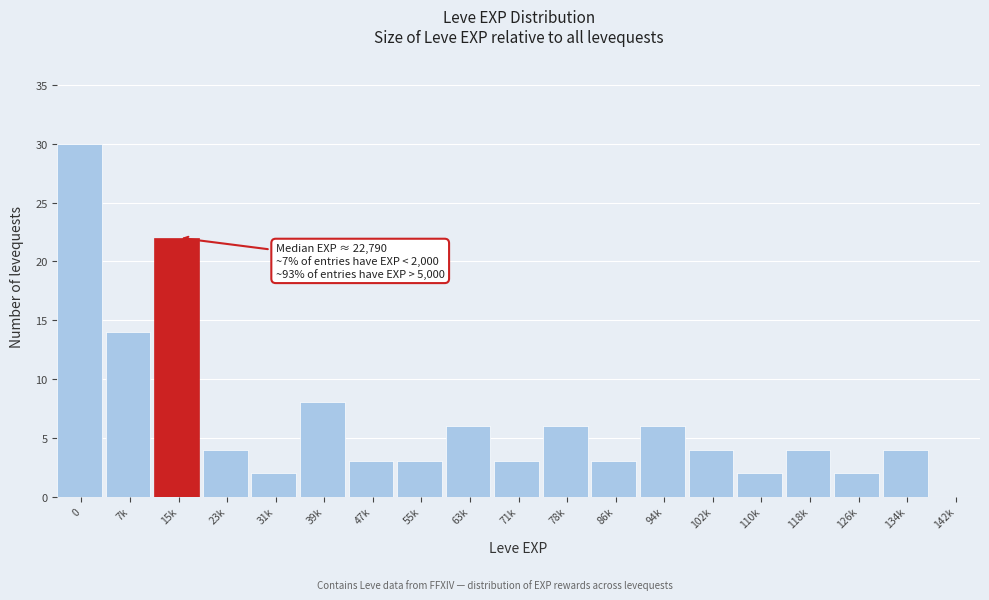

Reading right to left, transcribe all the data shown in this chart.

142k=0	134k=4	126k=2	118k=4	110k=2	102k=4	94k=6	86k=3	78k=6	71k=3	63k=6	55k=3	47k=3	39k=8	31k=2	23k=4	15k=22	7k=14	0=30